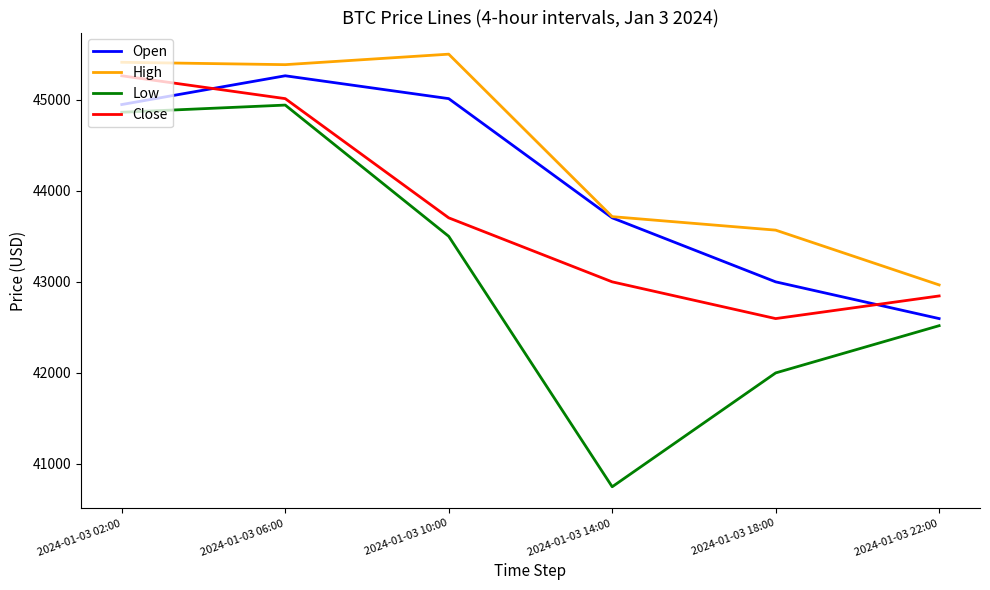

What position from the right is 2024-01-03 10:00?

4